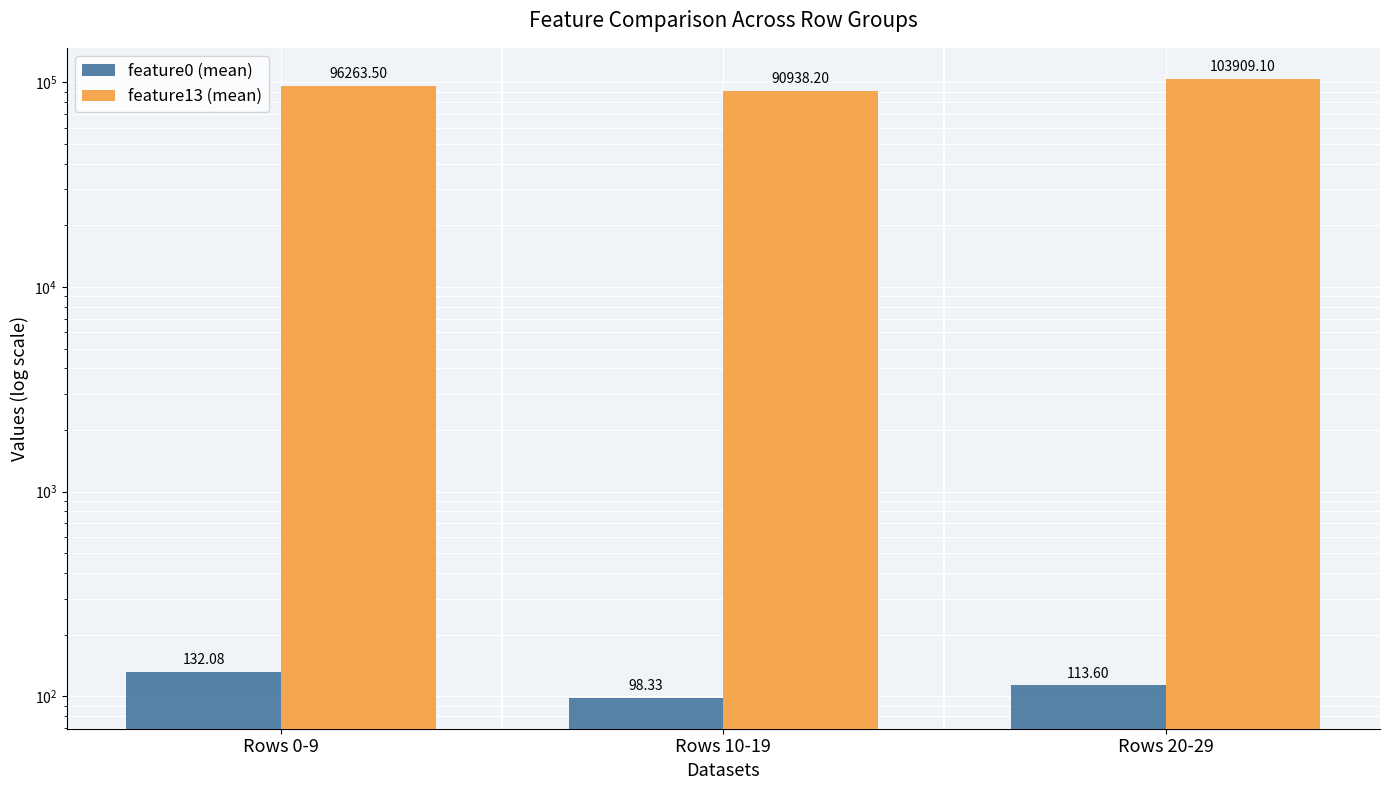

At Rows 10-19, list the series in order from smallest to largest.

feature0 (mean), feature13 (mean)